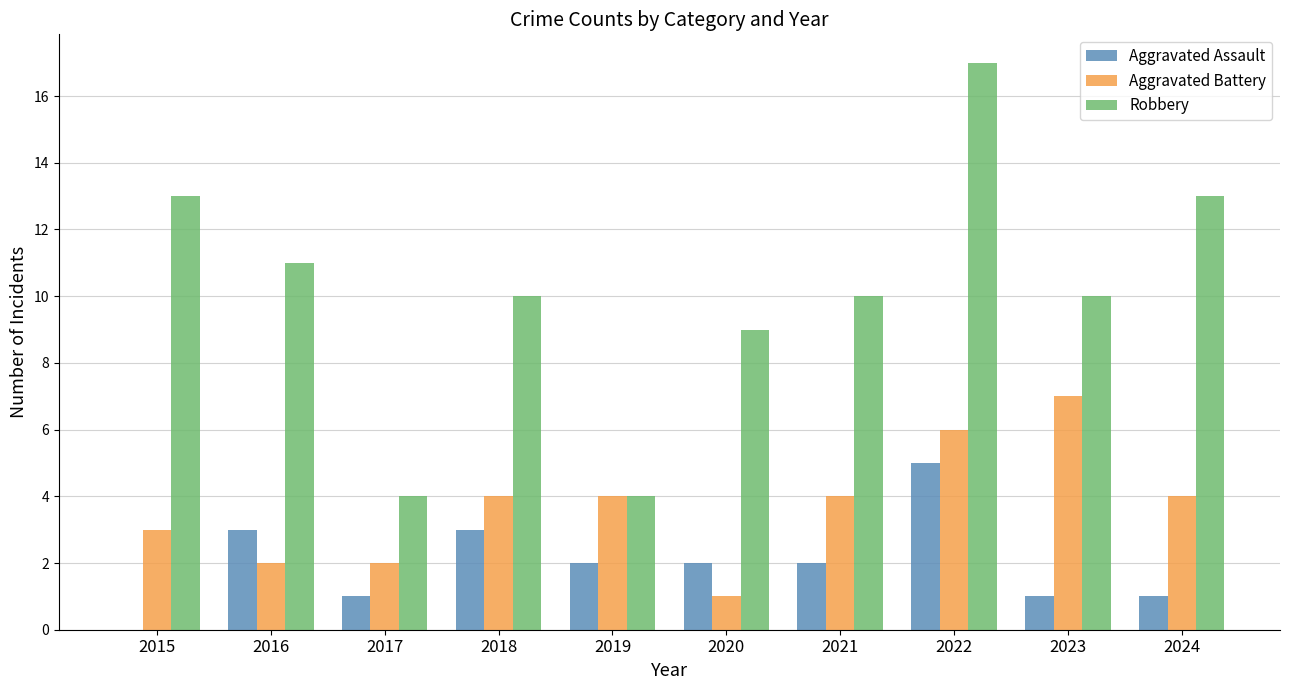

What is the sum of the Aggravated Assault values at 2021 and 2019?

4